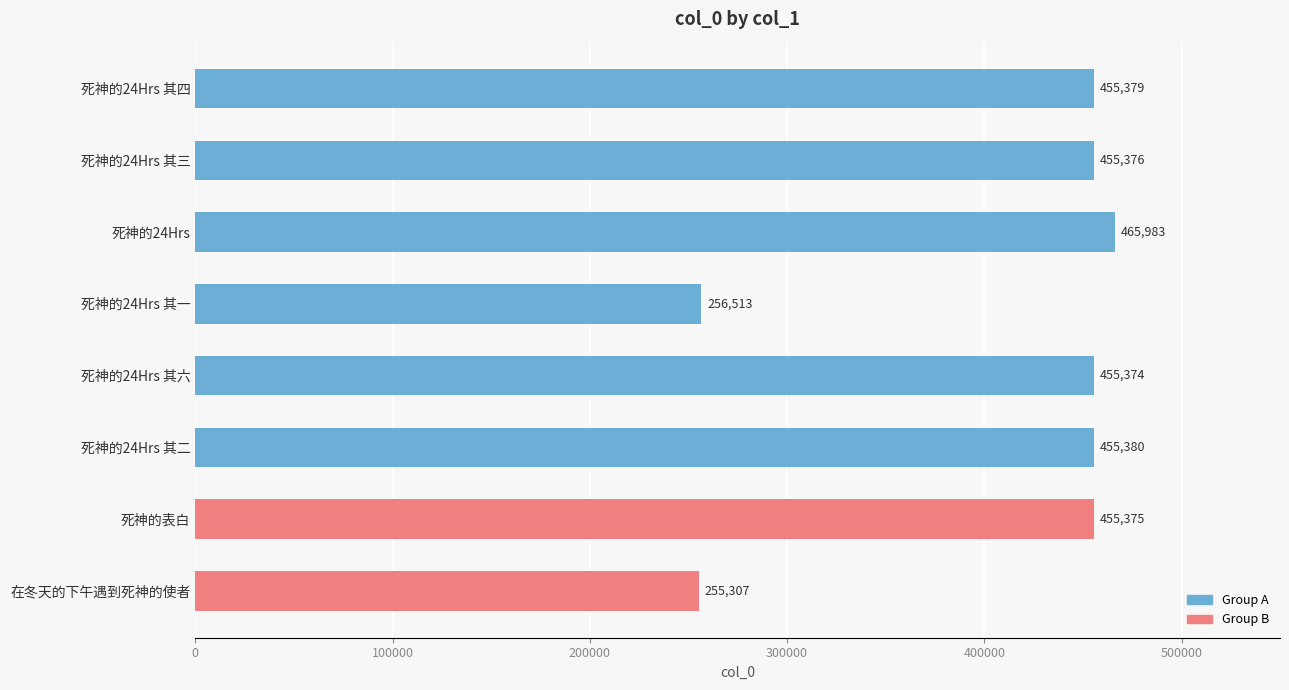

True or false: the data shows 380403 at 在冬天的下午遇到死神的使者.

False